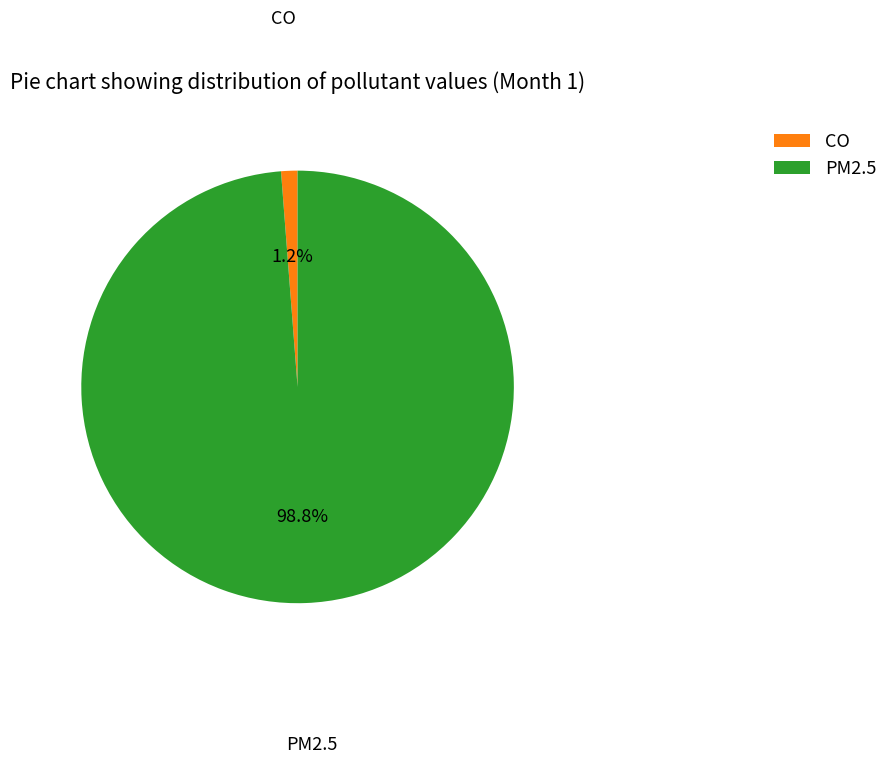

What is the largest slice in the pie chart?

PM2.5